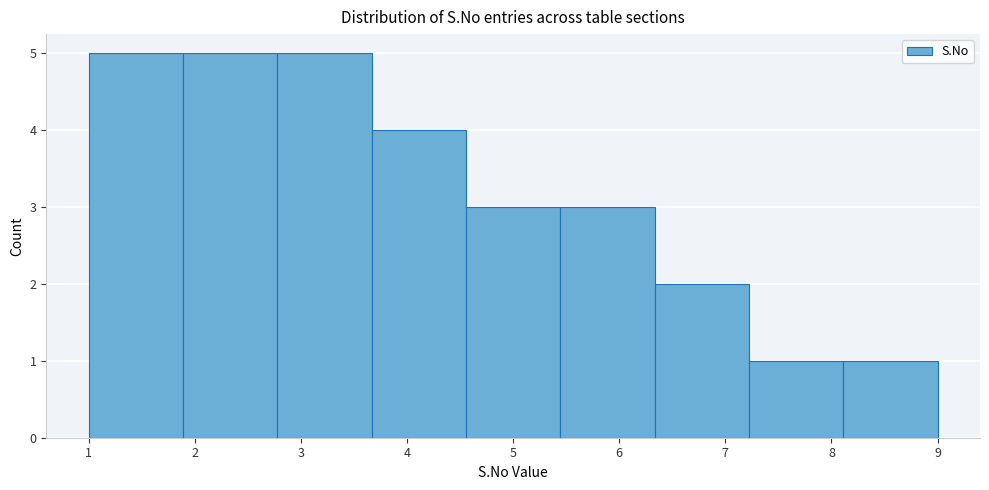

What is the height of the bar covering 6.3 to 7.2 on the x-axis? Neither the bar edges nor the heights are printed on the chart, so give them approximately, as read against the axes.

2